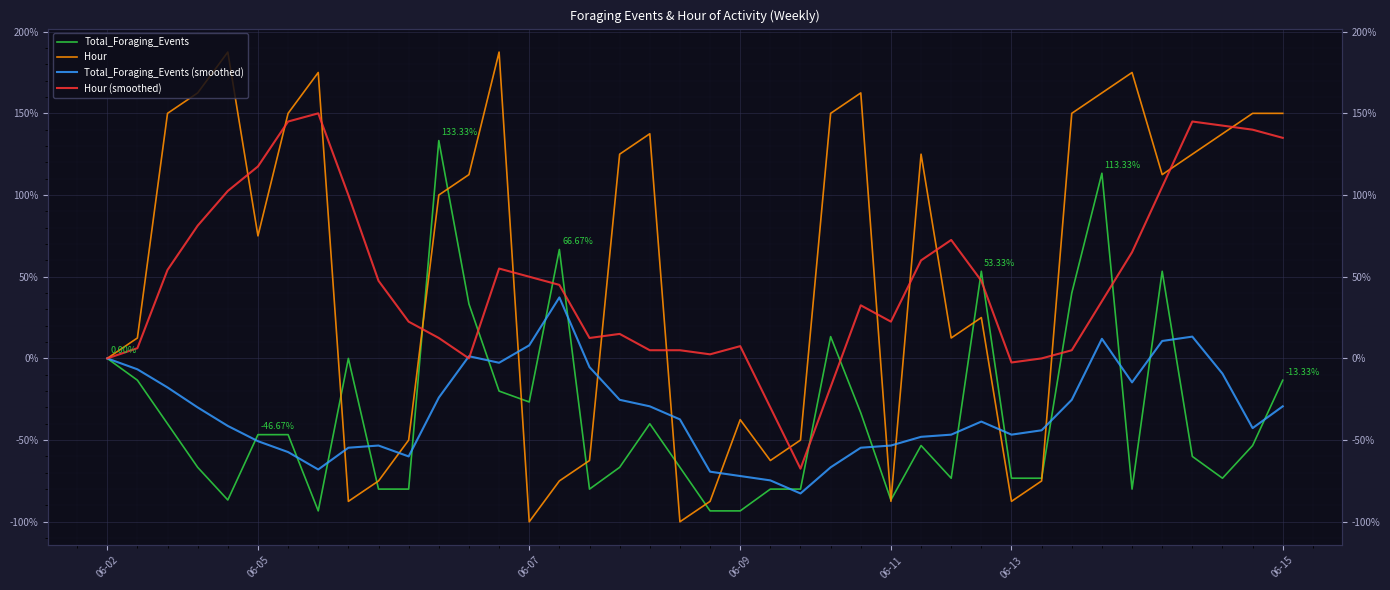

Is it true that Total_Foraging_Events (smoothed) equals -66.7 at 24?

True